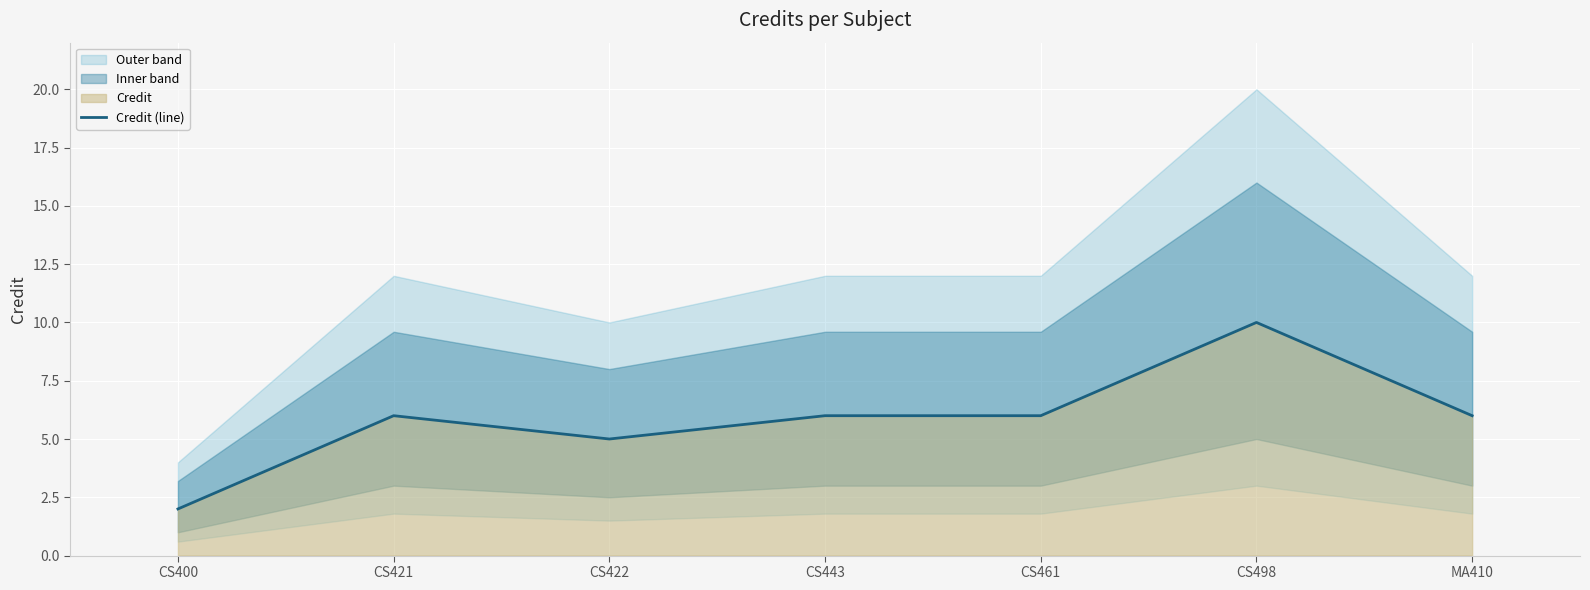

How many points are higher than both their immediate neighbors (excluding endpoints)?

2